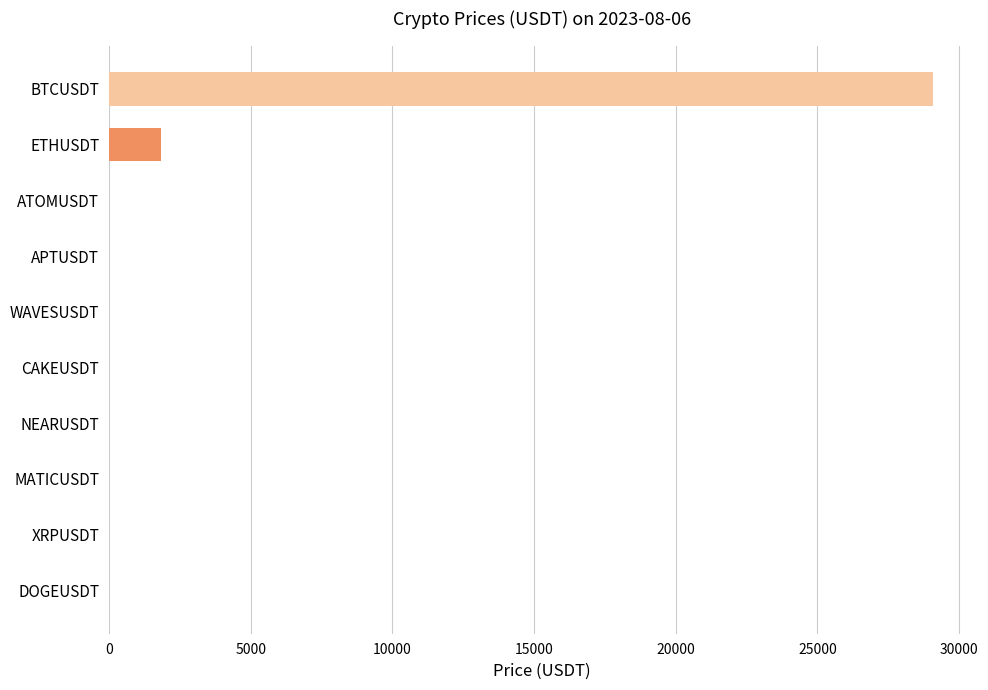

What is the sum of all values?

30946.6